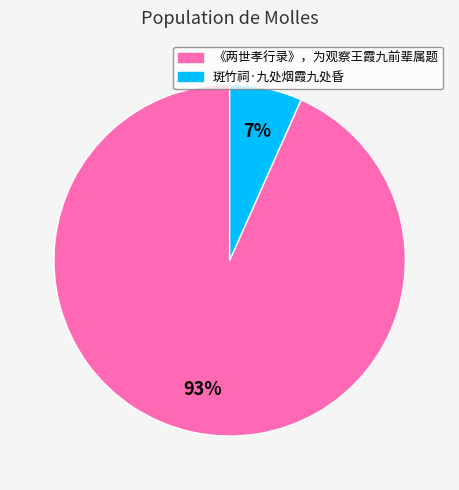

Is 斑竹祠·九处烟霞九处昏 the majority of the pie?

No